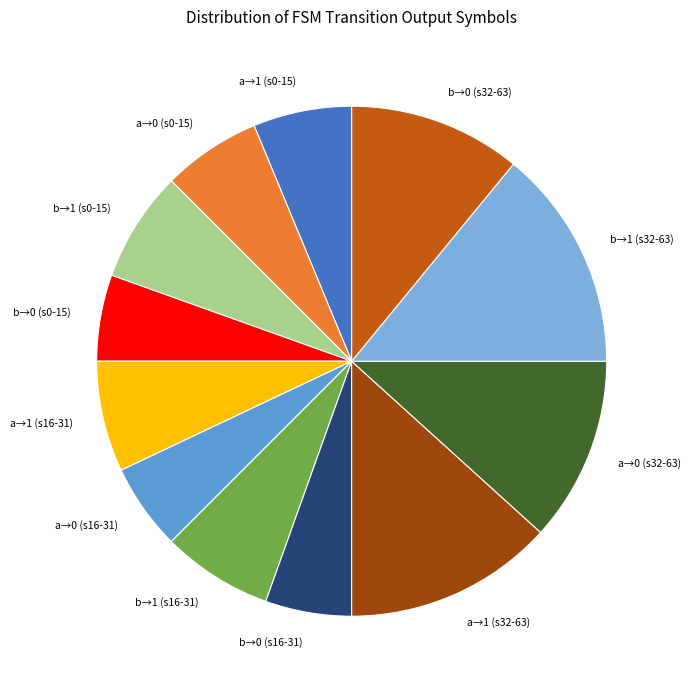

Between b→1 (s0-15) and a→1 (s32-63), which is larger?

a→1 (s32-63)